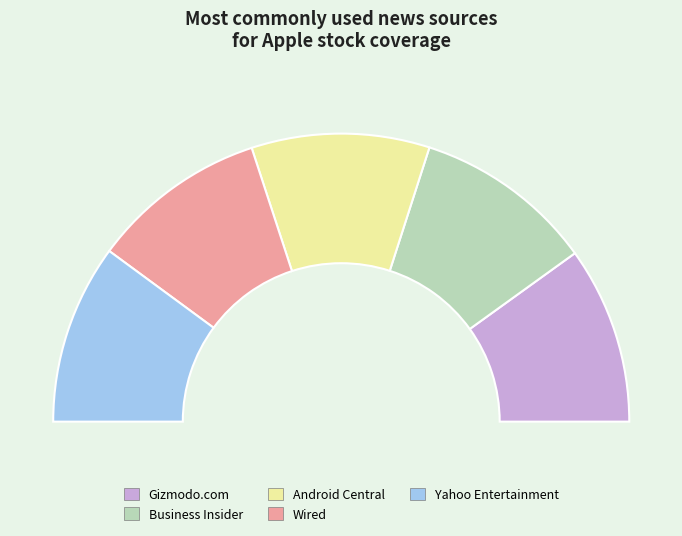

What is the change in value from Android Central to Yahoo Entertainment?

+2.4